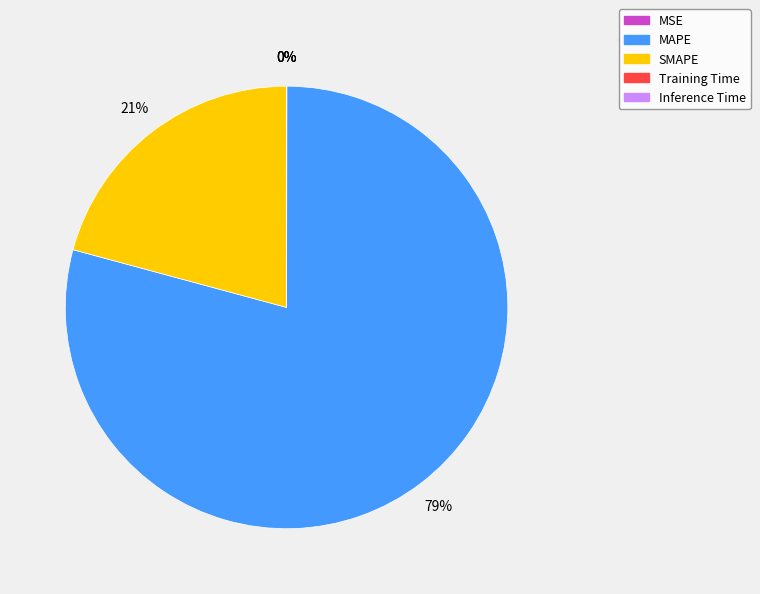

To the nearest percent, what is the difference between the largest and smallest slice percentages?

79%